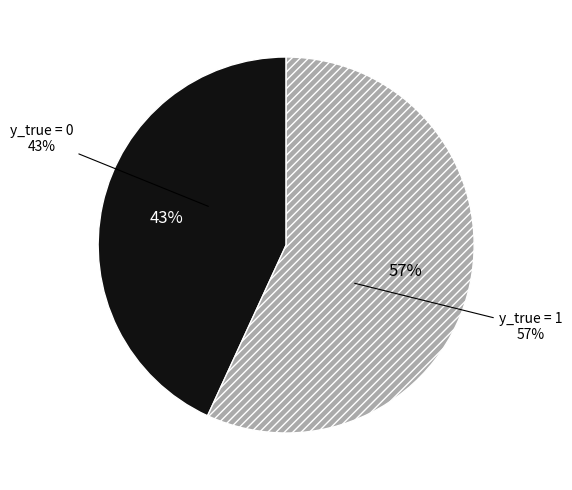

How many segments does this pie chart have?

2